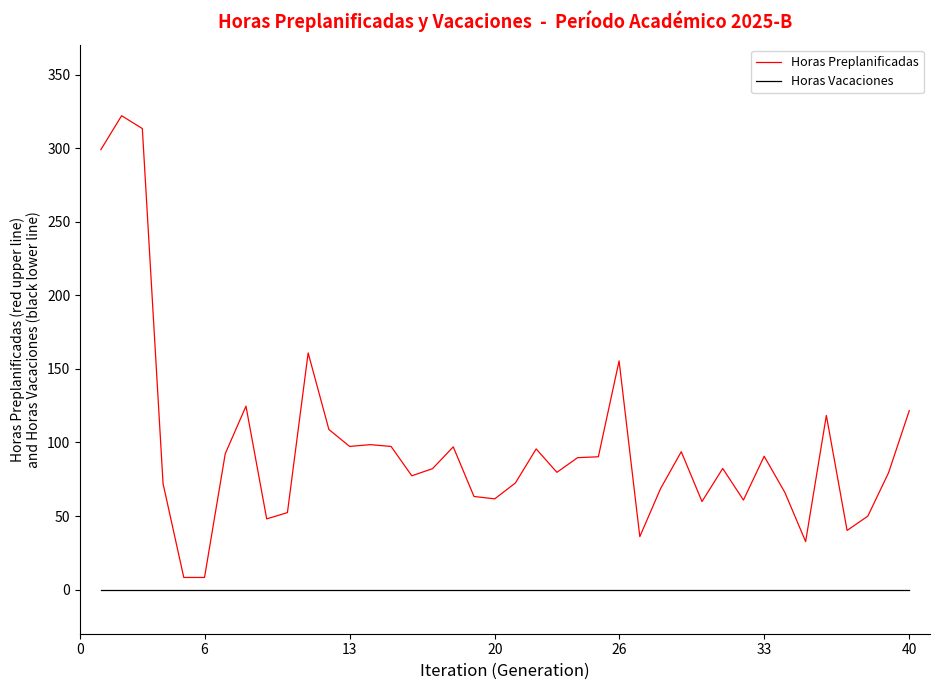

Which series has the largest total across all categories?

Horas Preplanificadas